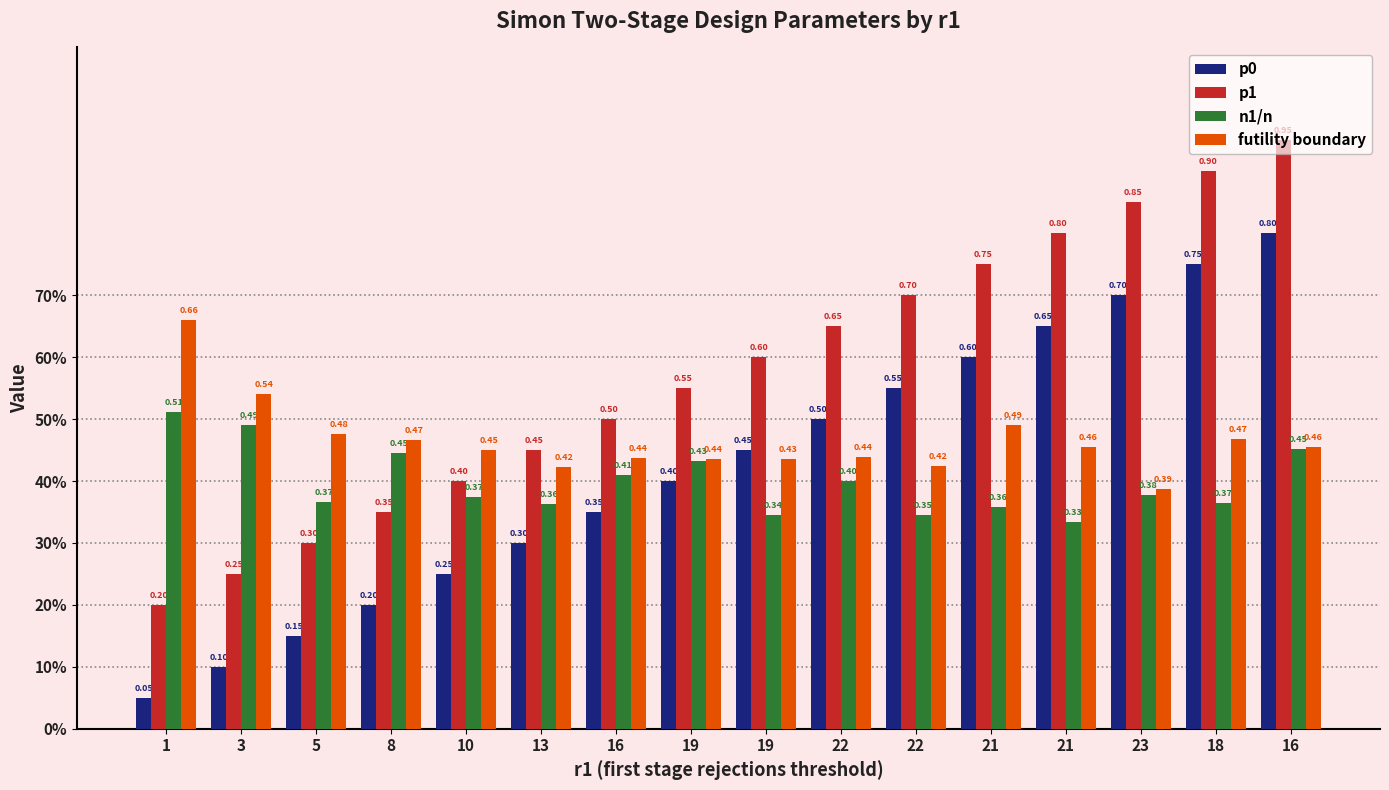

What are all the series names shown in the legend?

p0, p1, n1/n, futility boundary